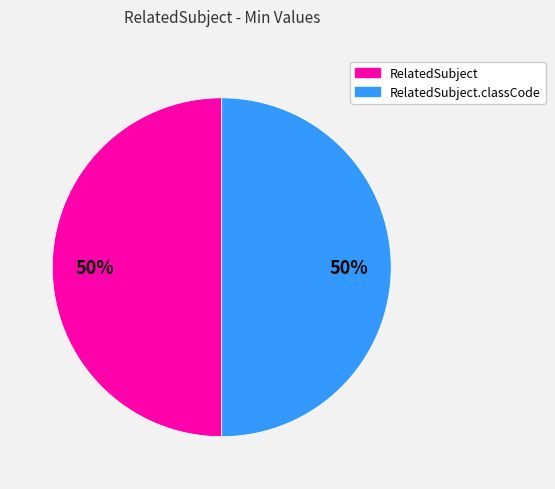

Approximately how many times larger is the value at RelatedSubject.classCode compared to RelatedSubject?

1.0